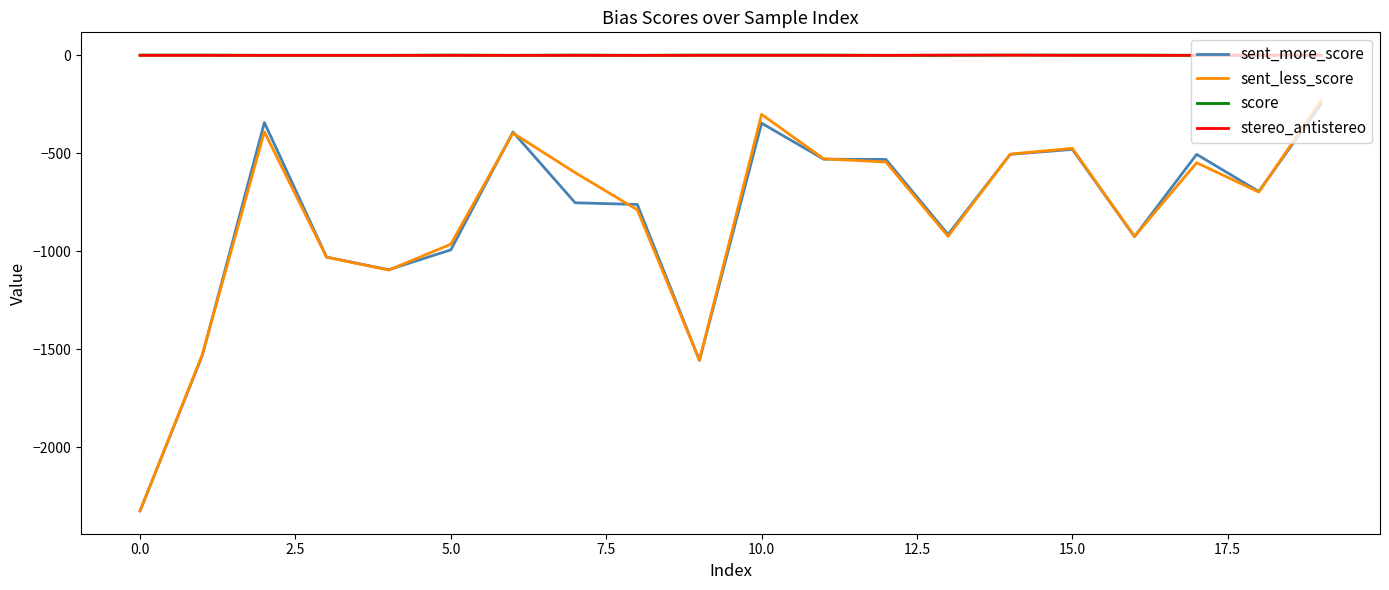

Which series has the widest spread of values?

sent_less_score